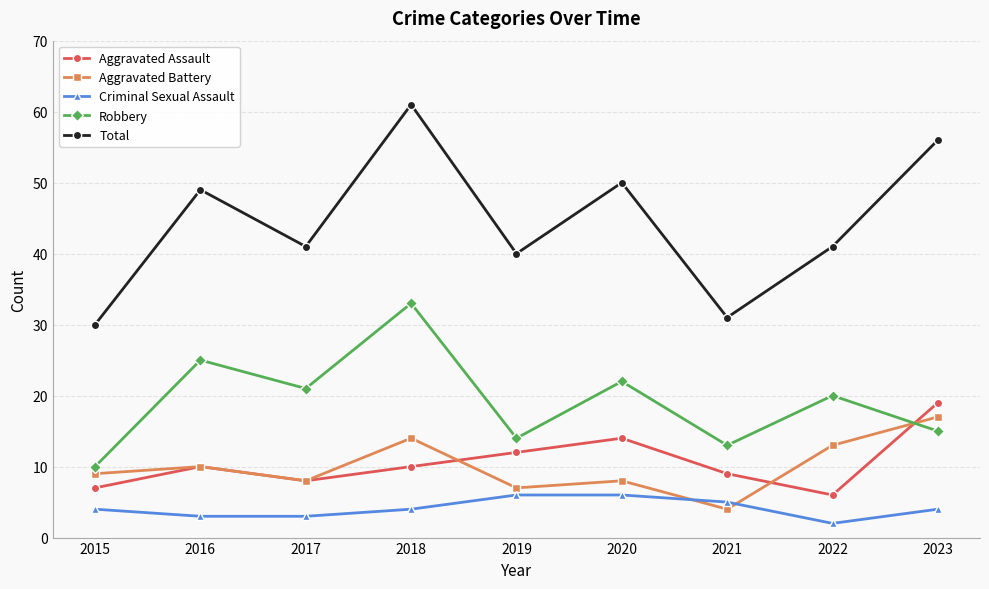

Does the chart display data point markers on the line(s)?

Yes